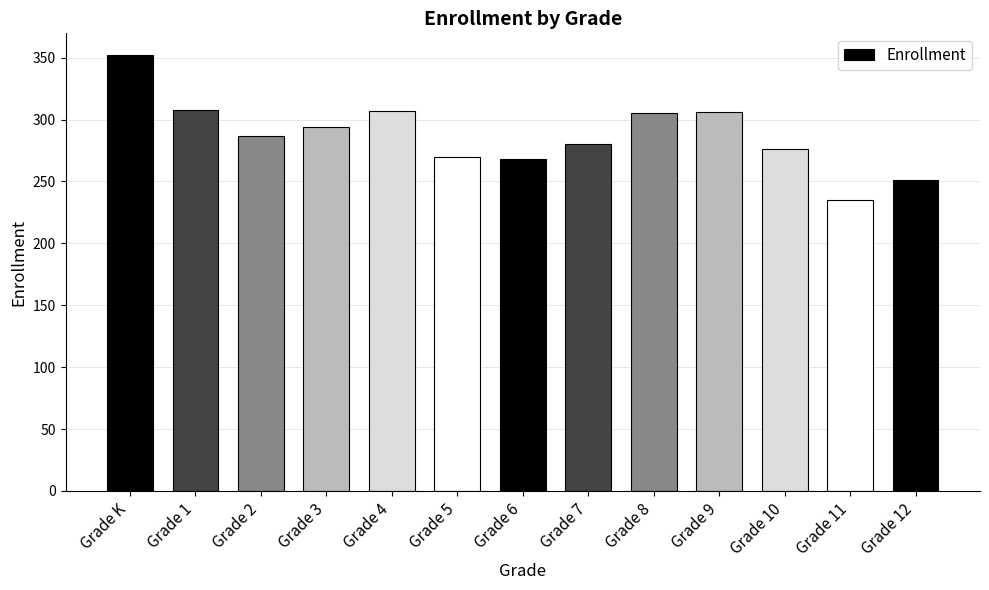

What is the approximate value at Grade 3?

294